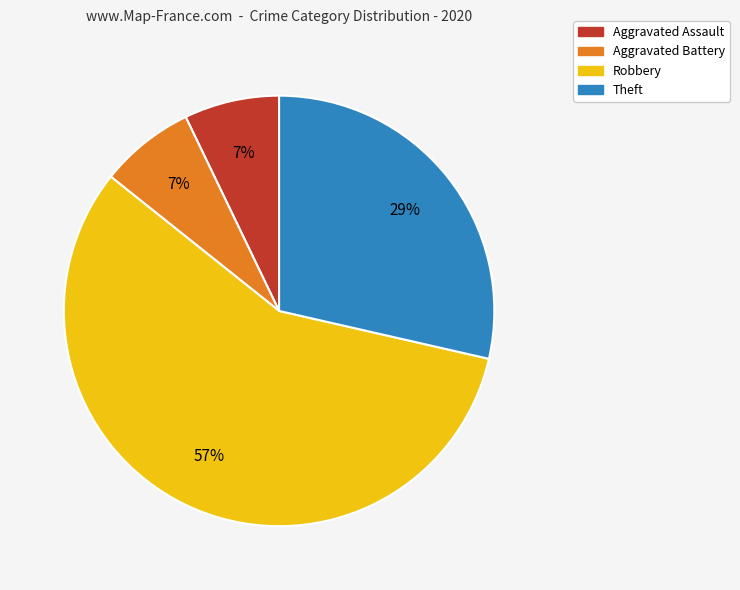

To the nearest percent, what is the combined percentage of Aggravated Assault and Aggravated Battery?

14%